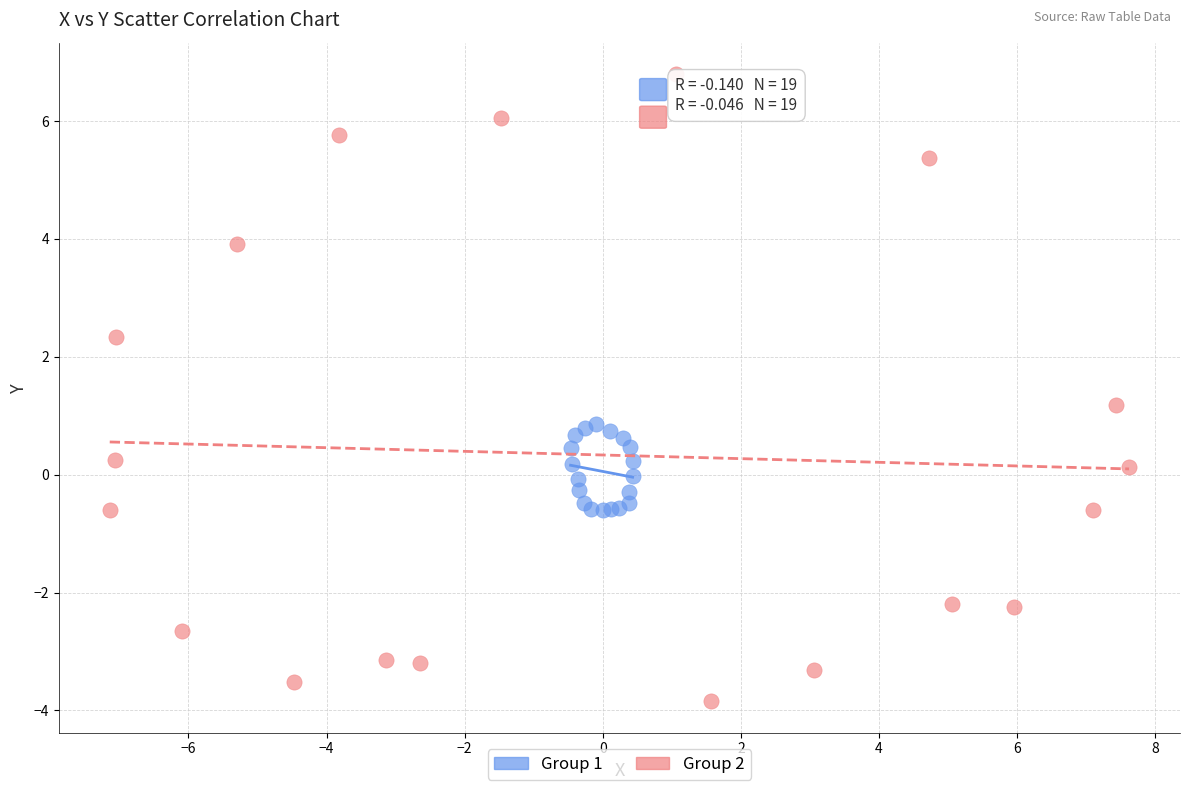

Which series contains the highest Y value?

Group 2